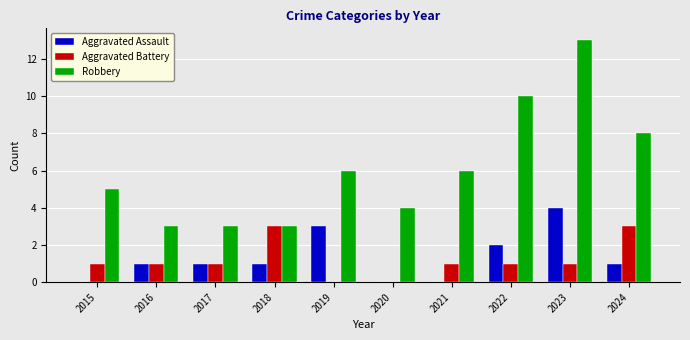

The Robbery series shows 7 at 2023. True or false?

False